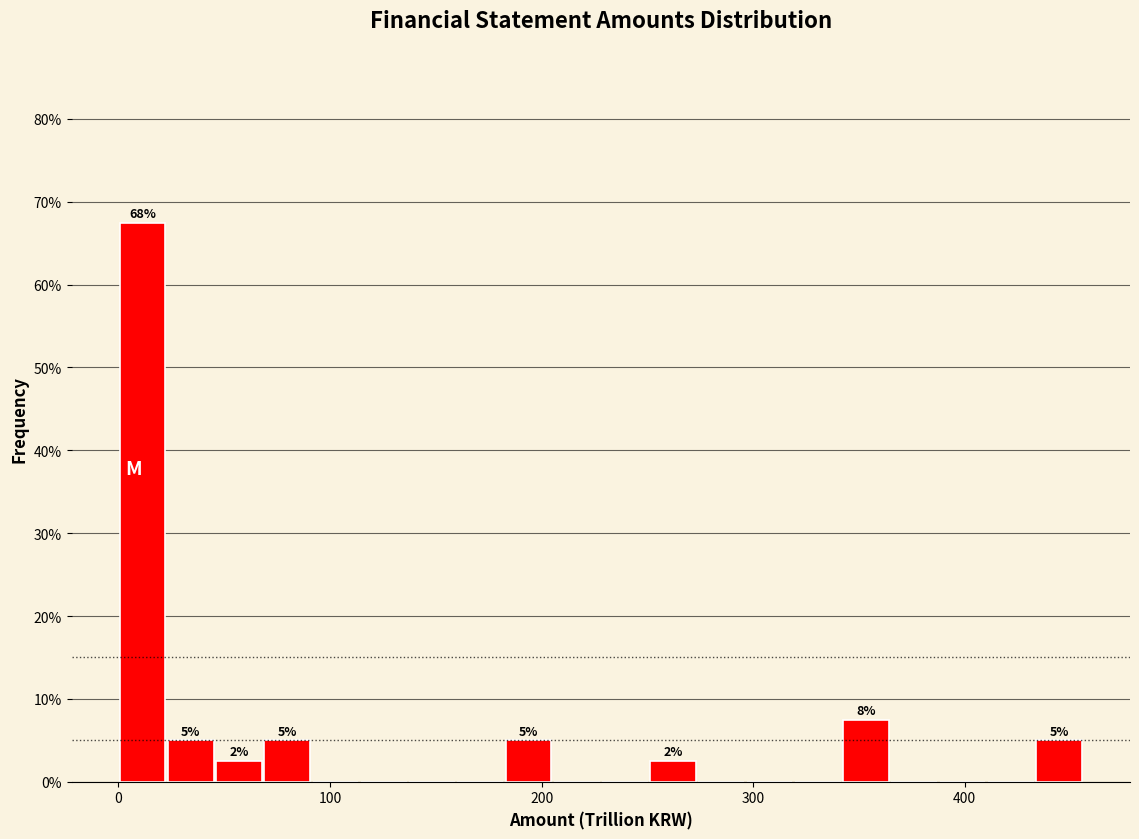

Read against the x-axis, roughly where is the centre of the tallest bar?

10